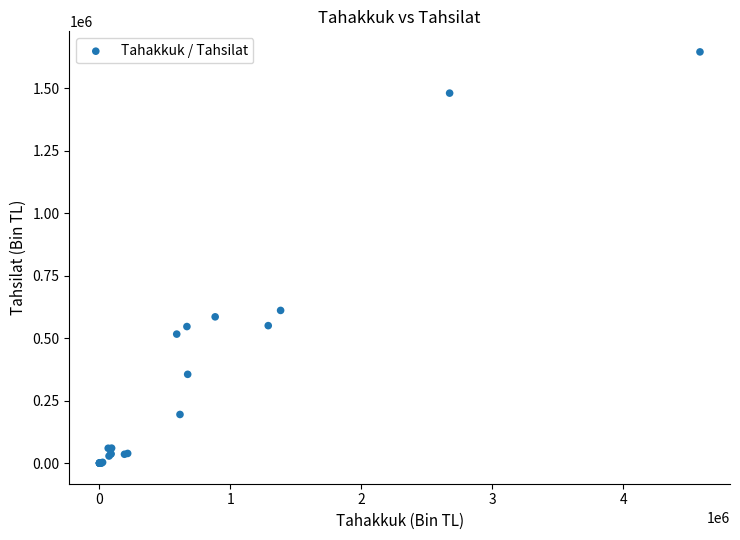

What Y value in the scatter plot is closest to 822335?

610822.5